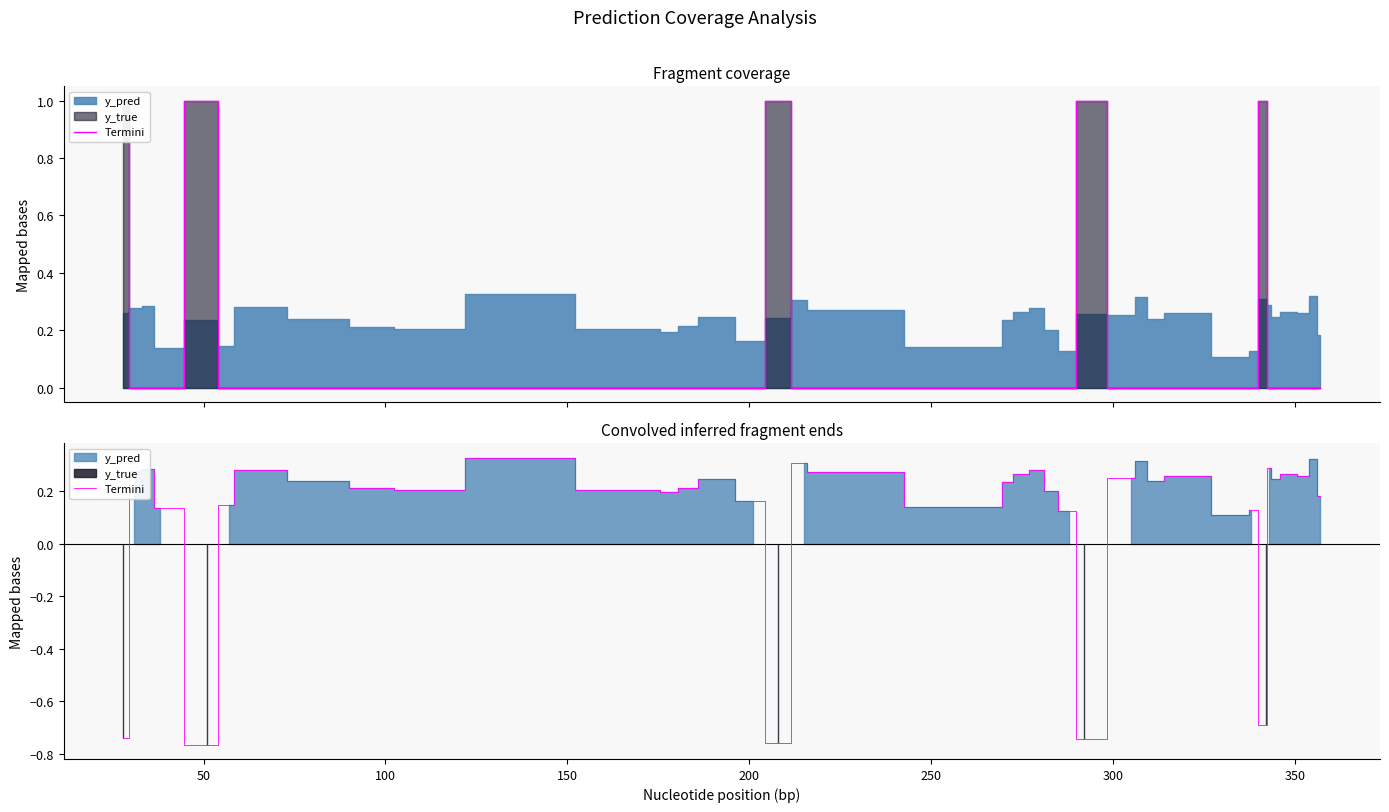

What is the maximum value shown in the chart?

0.3